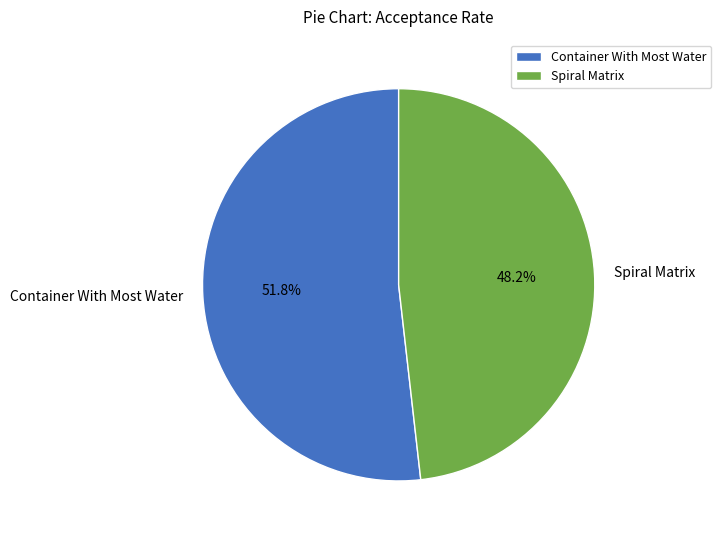

To the nearest percent, what is the difference between the Container With Most Water and Spiral Matrix slice percentages?

4%